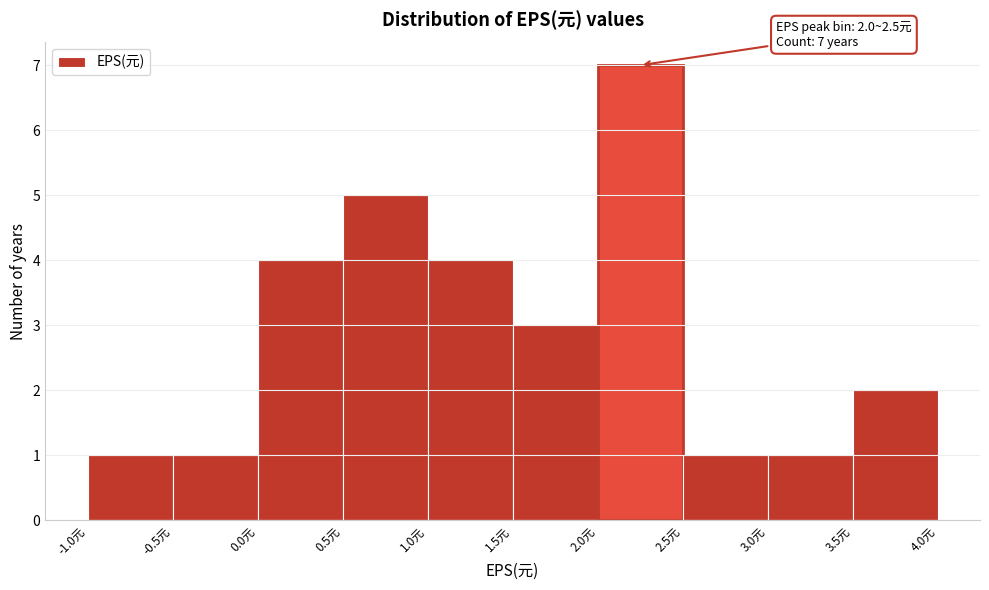

Which range on the x-axis has the tallest bar?

2.0 to 2.5